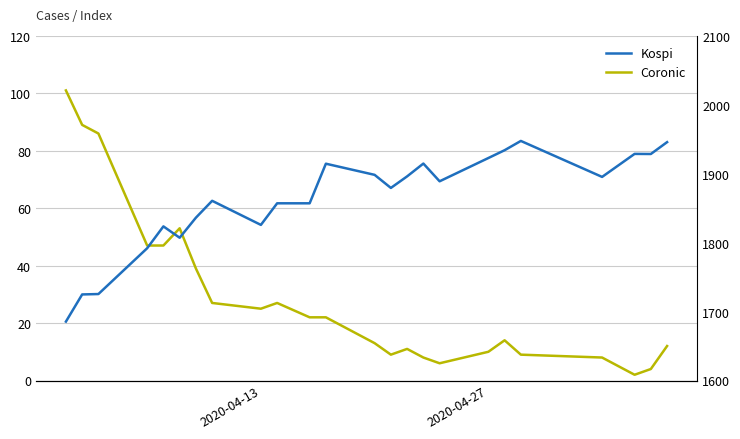

How many distinct data groups are displayed?

2